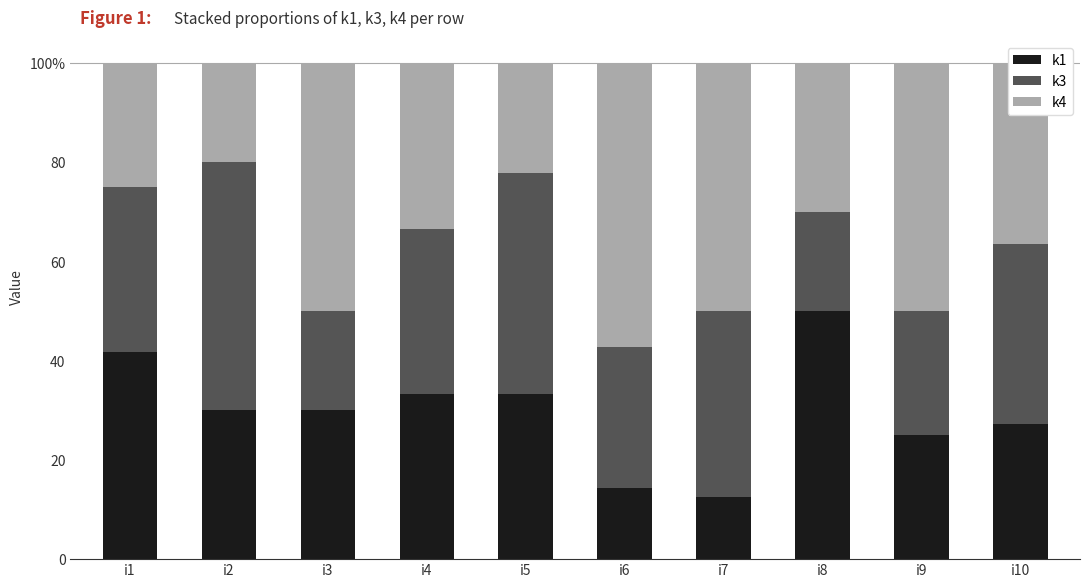

At how many categories does at least one series exceed 50?

1